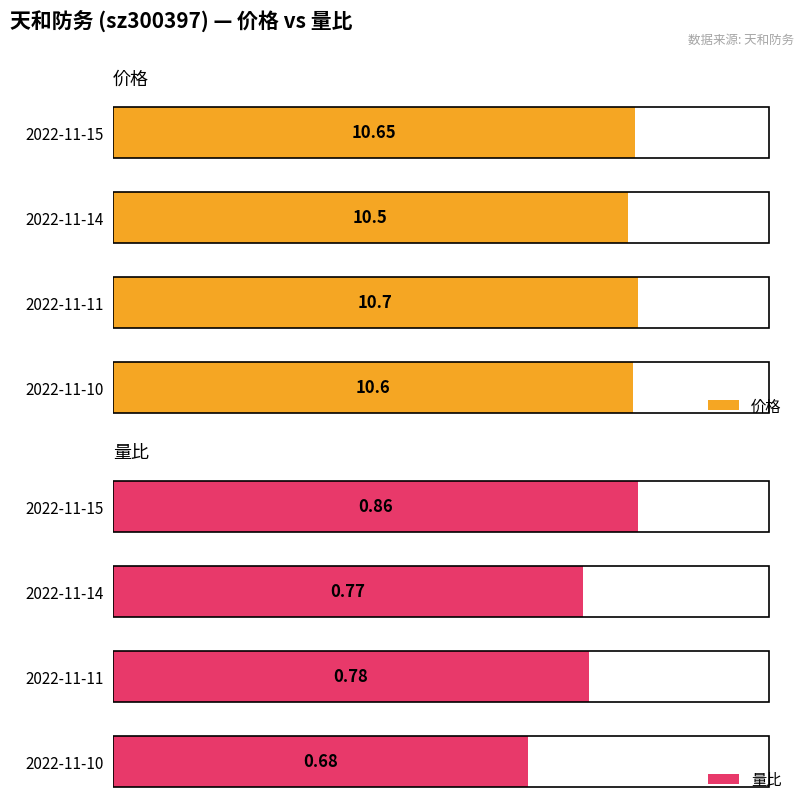

Does the chart contain stacked bars?

No